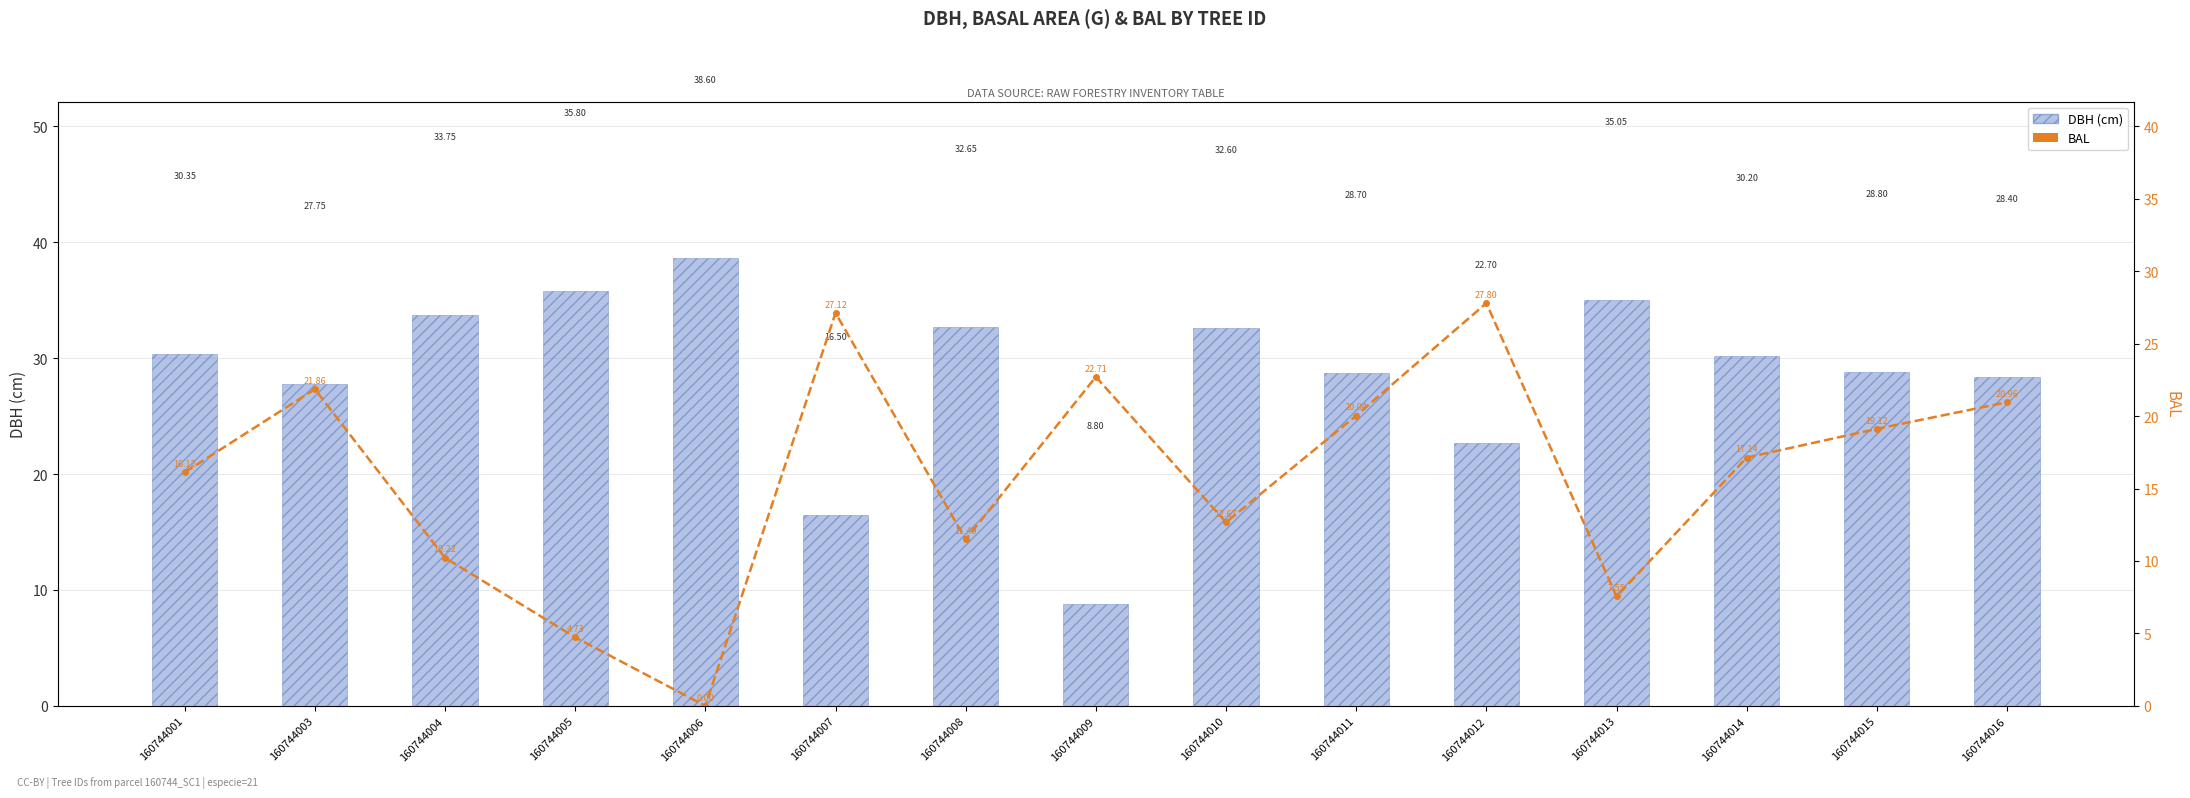

Reading right to left, transcribe all the data shown in this chart.

DBH (cm): 160744016=28.4	160744015=28.8	160744014=30.2	160744013=35.0	160744012=22.7	160744011=28.7	160744010=32.6	160744009=8.8	160744008=32.6	160744007=16.5	160744006=38.6	160744005=35.8	160744004=33.8	160744003=27.8	160744001=30.4
BAL (7-point moving style): 160744016=21.0	160744015=19.1	160744014=17.1	160744013=7.5	160744012=27.8	160744011=20.0	160744010=12.7	160744009=22.7	160744008=11.5	160744007=27.1	160744006=0.0	160744005=4.7	160744004=10.2	160744003=21.9	160744001=16.1